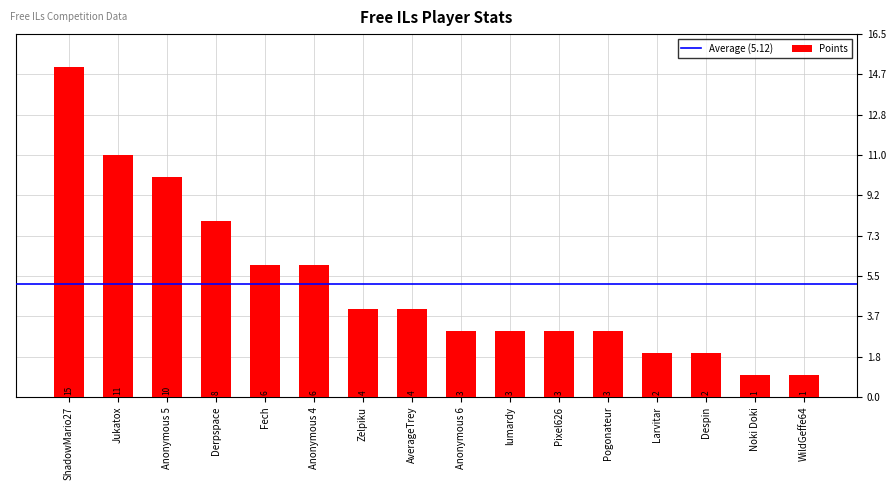

How many bars are there in total?

16